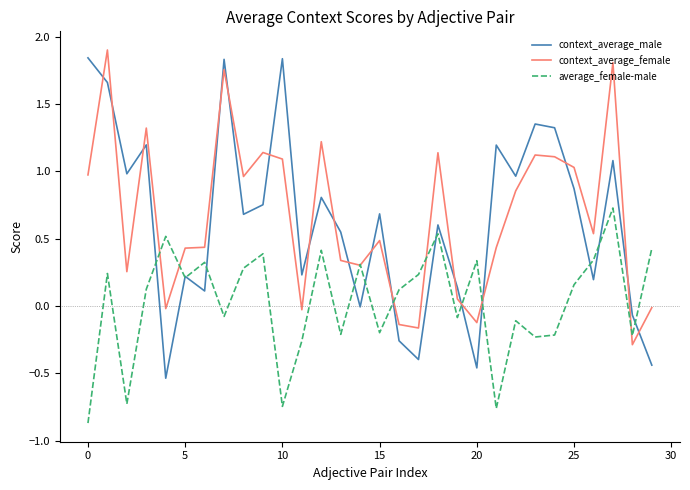

How many intersections are there between context_average_male and context_average_female?

17